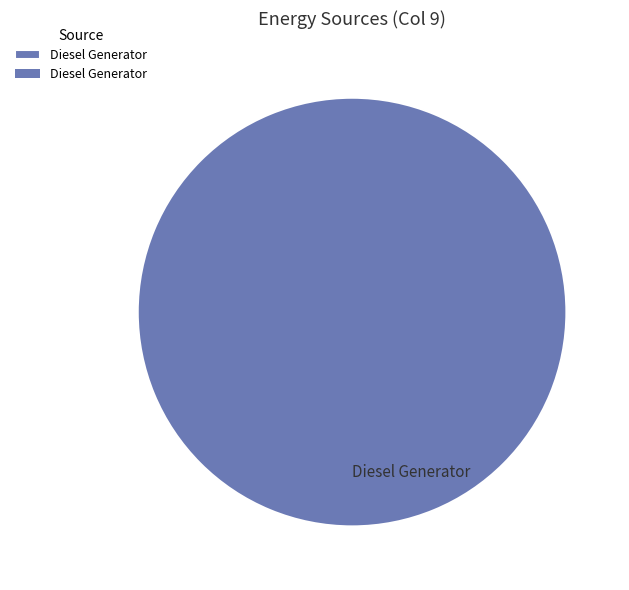

The Diesel Generator slice represents 100% of the pie. True or false?

True